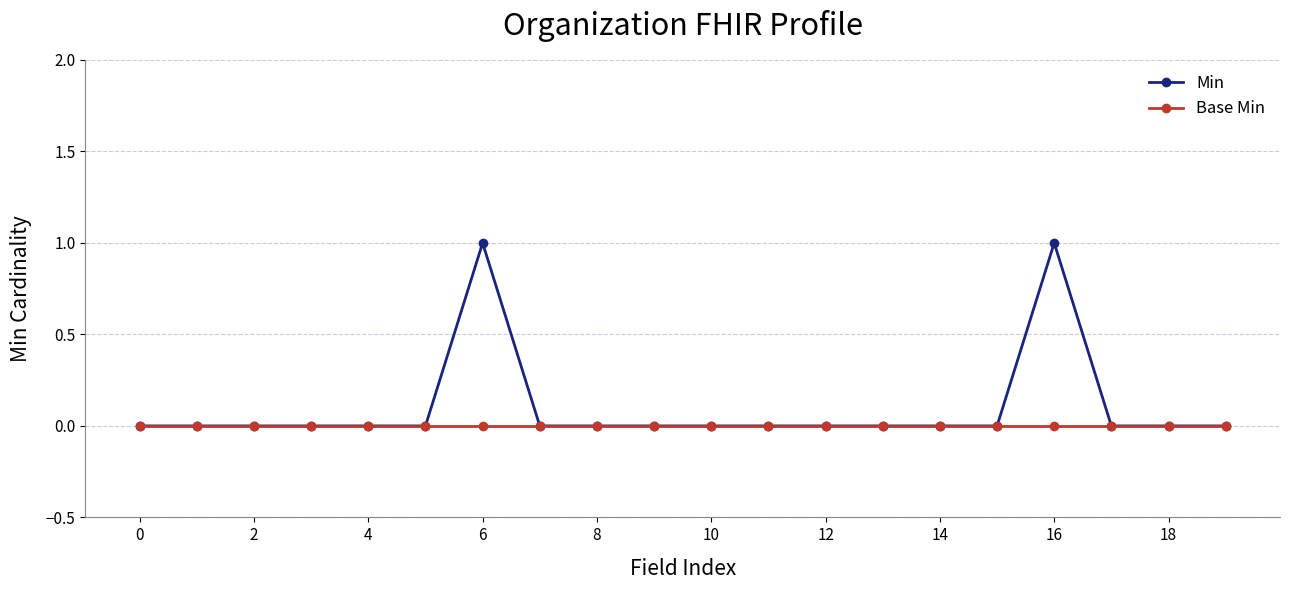

True or false: Min has more than 1 interior local peaks.

True